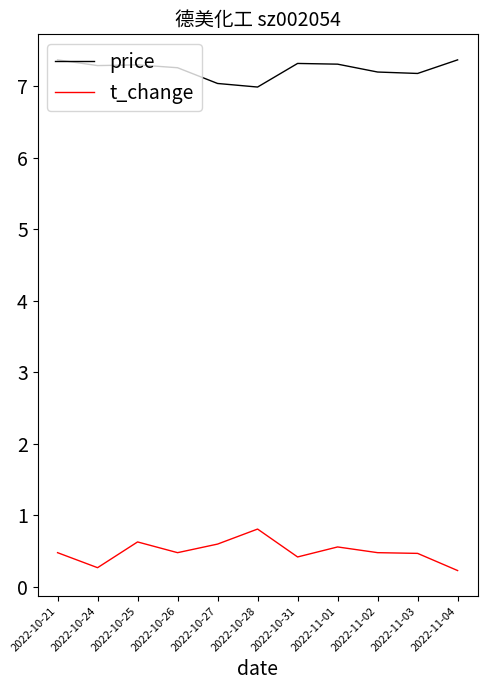

True or false: t_change and price cross at least once.

False